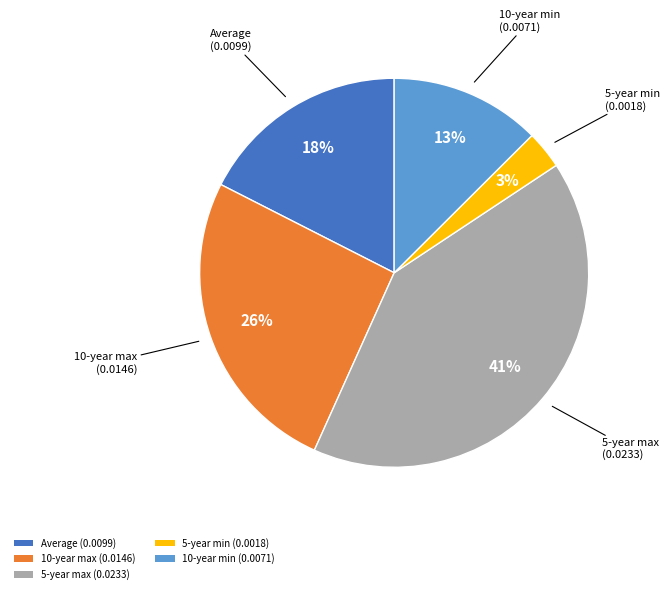

What percentage is the Average slice, to the nearest percent?

18%